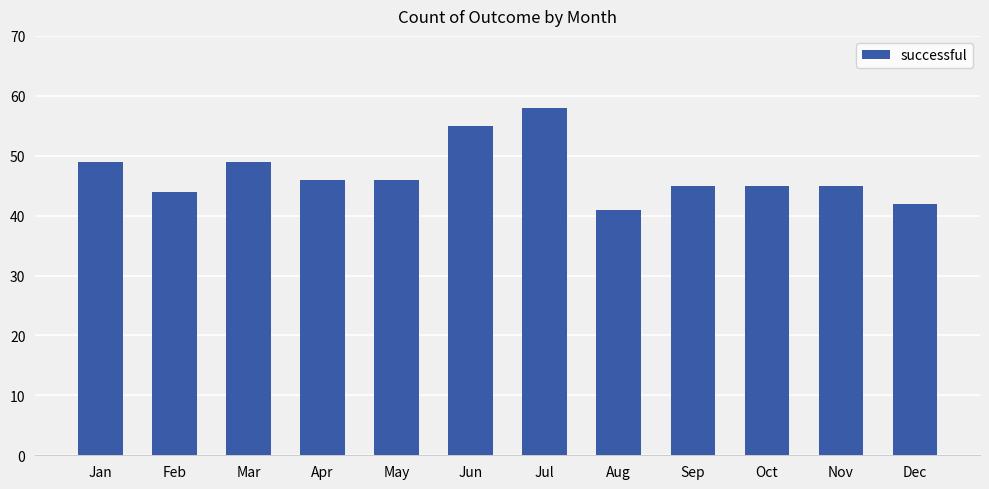

True or false: the data shows 41 at Aug.

True